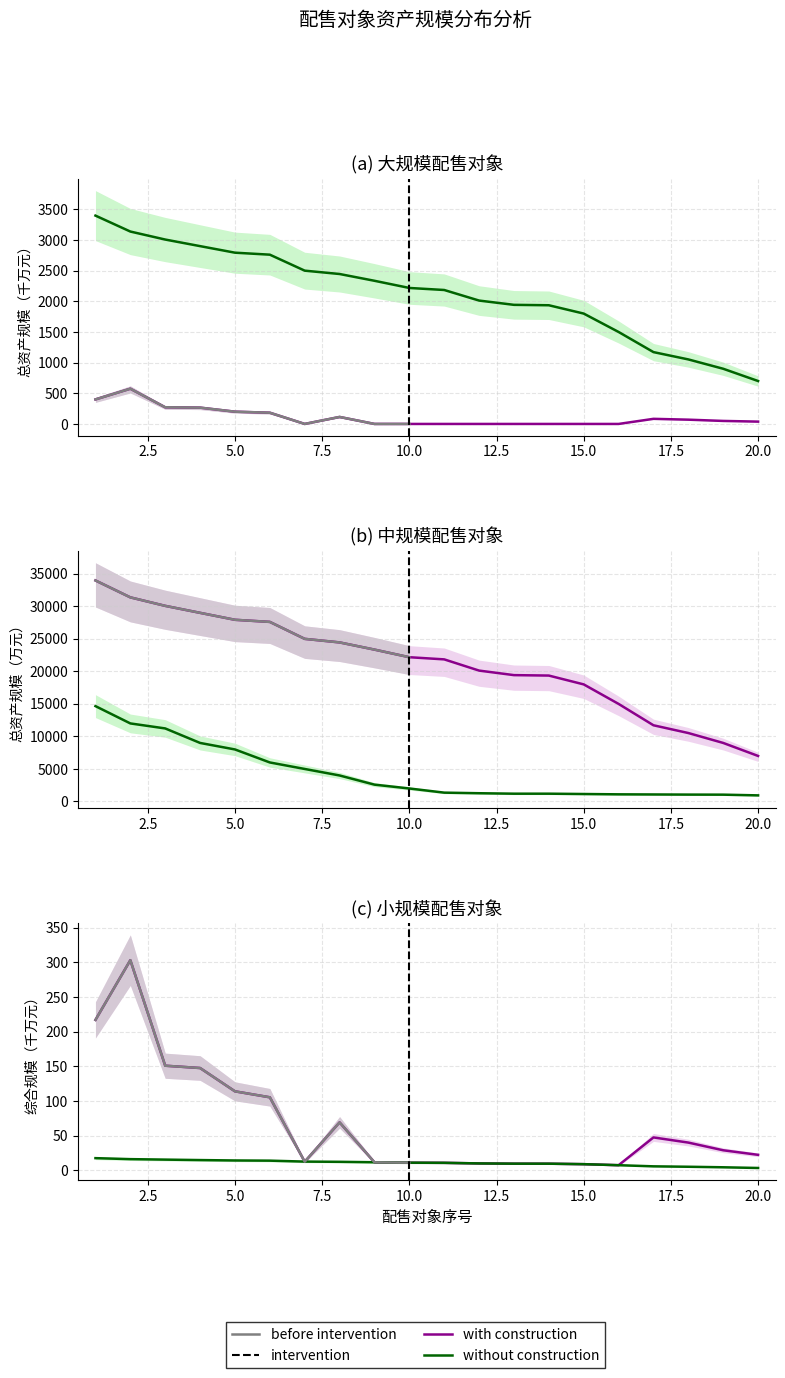

What is the value of the small_funds point at the 6th from the left?

6000.0